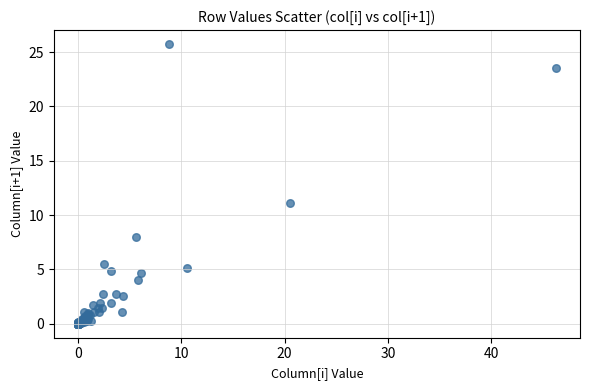

What Y value in the scatter plot is closest to 12?

11.1